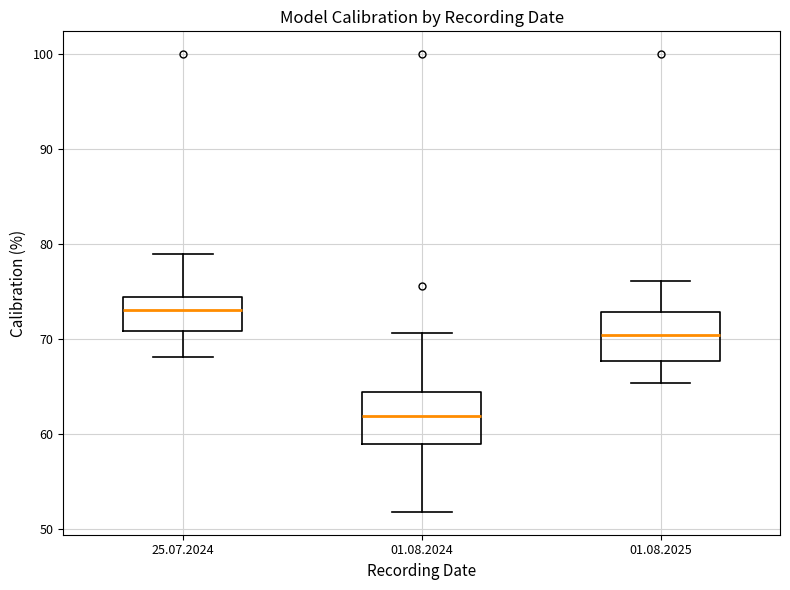

Which box has the highest median line?

25.07.2024